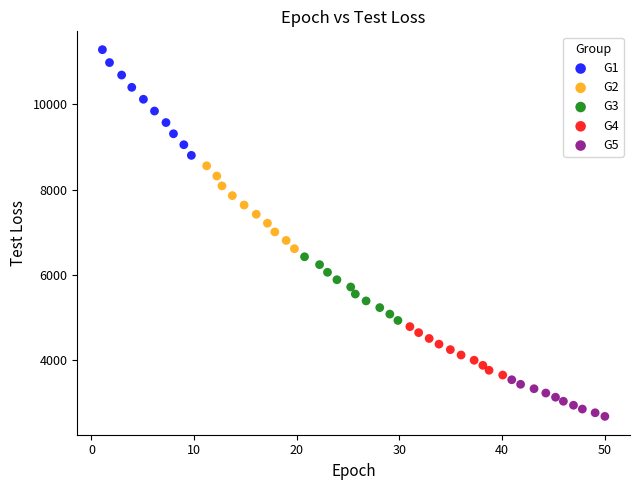

Which series reaches the maximum Y coordinate?

G1